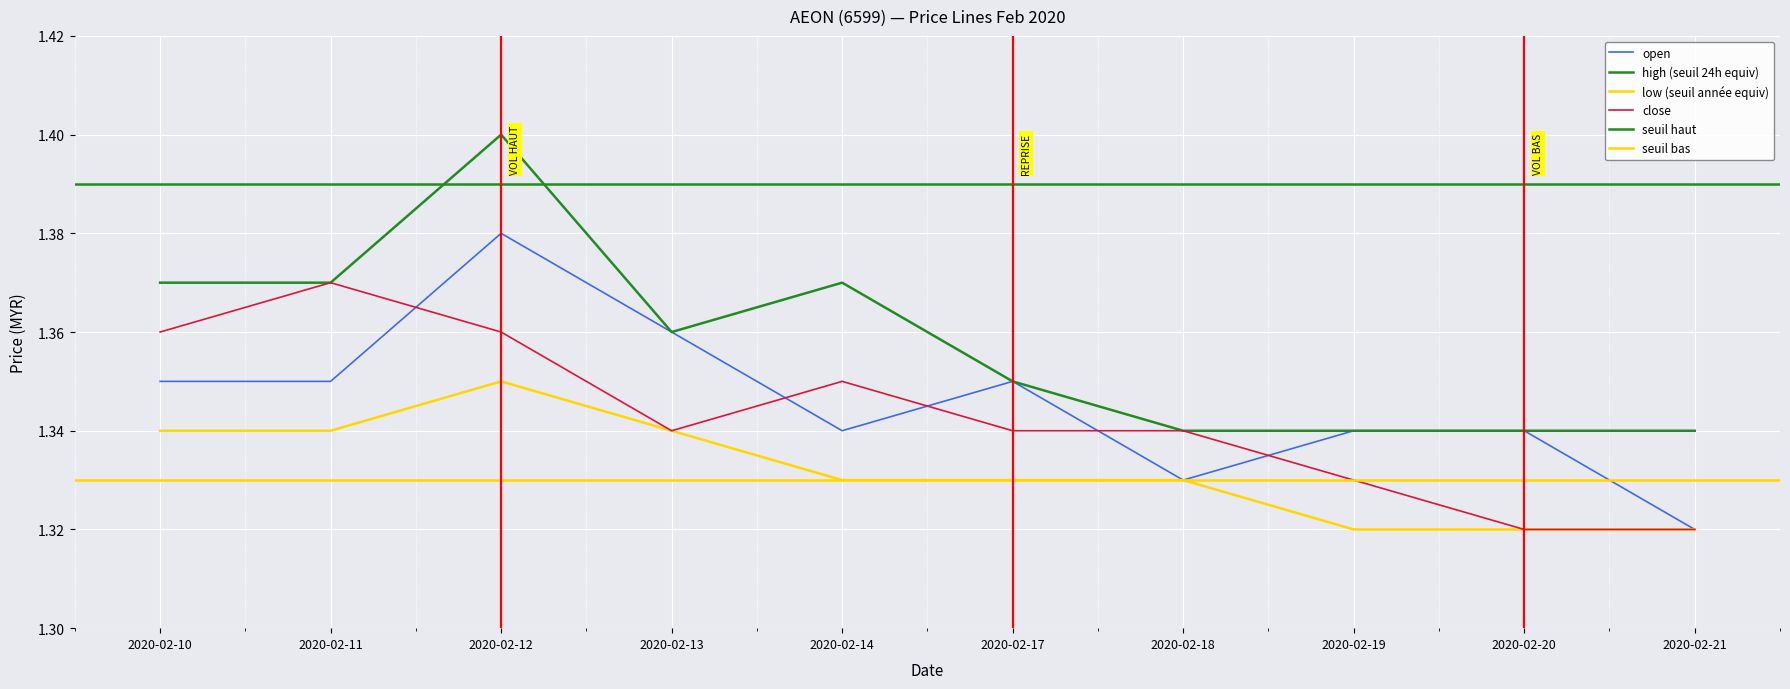

True or false: low has a value of 1.3 at 2020-02-20.

True